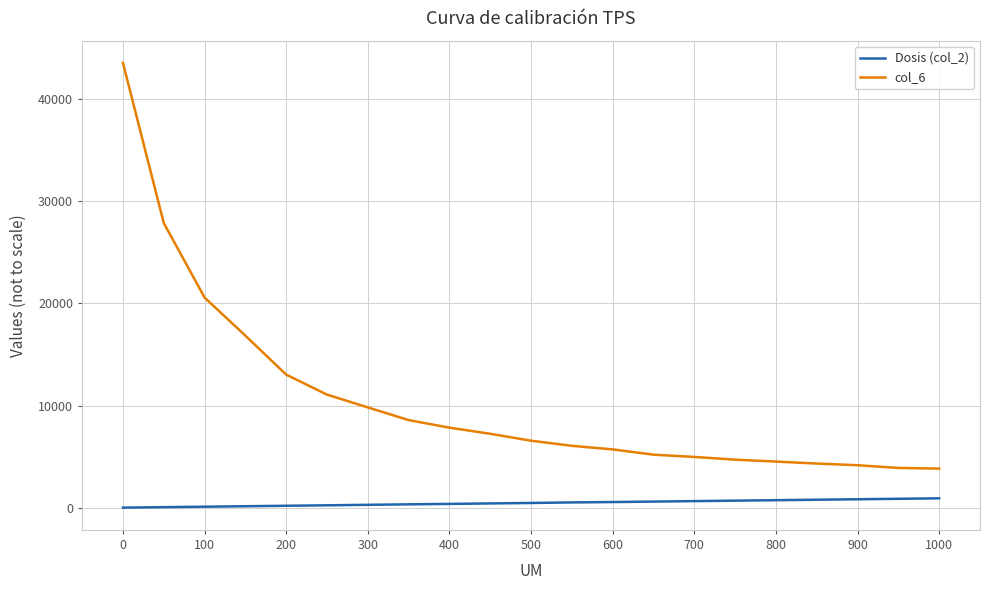

Which series has the largest range (max minus min)?

col_6